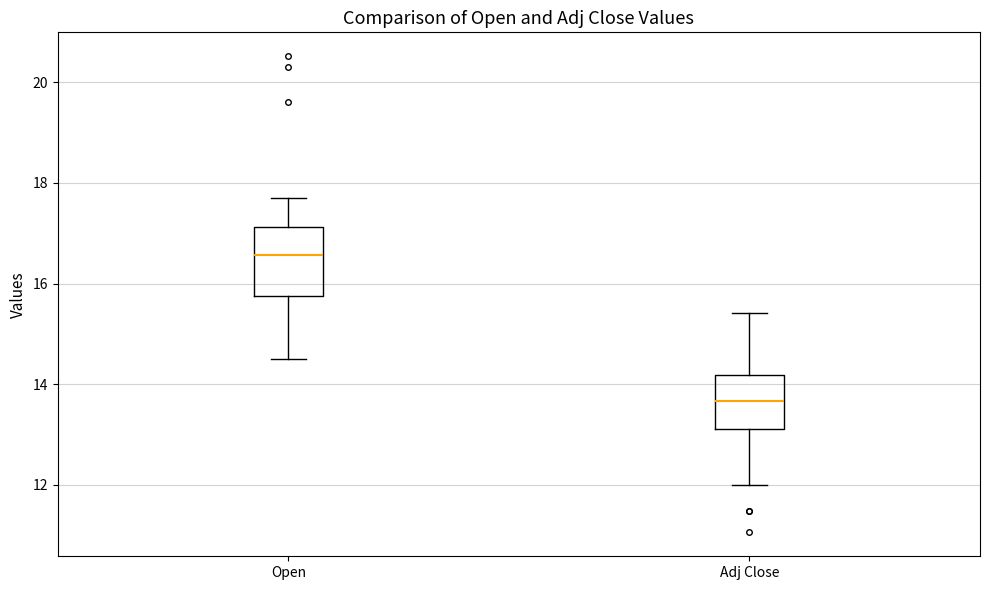

Which box's median line is the highest?

Open